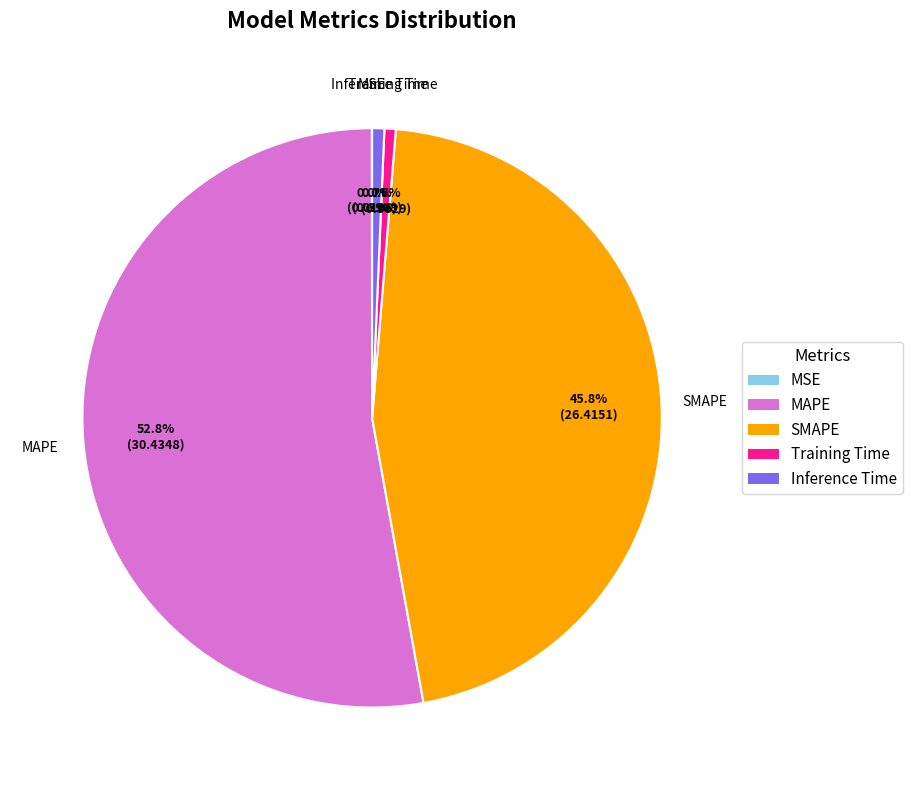

Is it true that Inference Time is 11% of the pie?

False